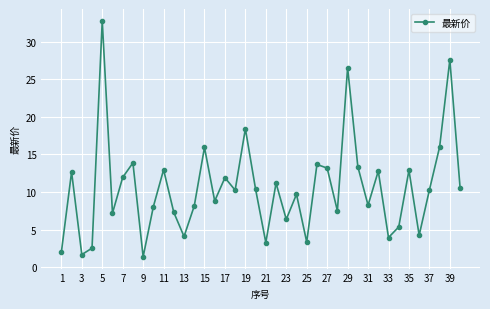

How many interior local valleys (lower than both neighbors) does the data have?

13